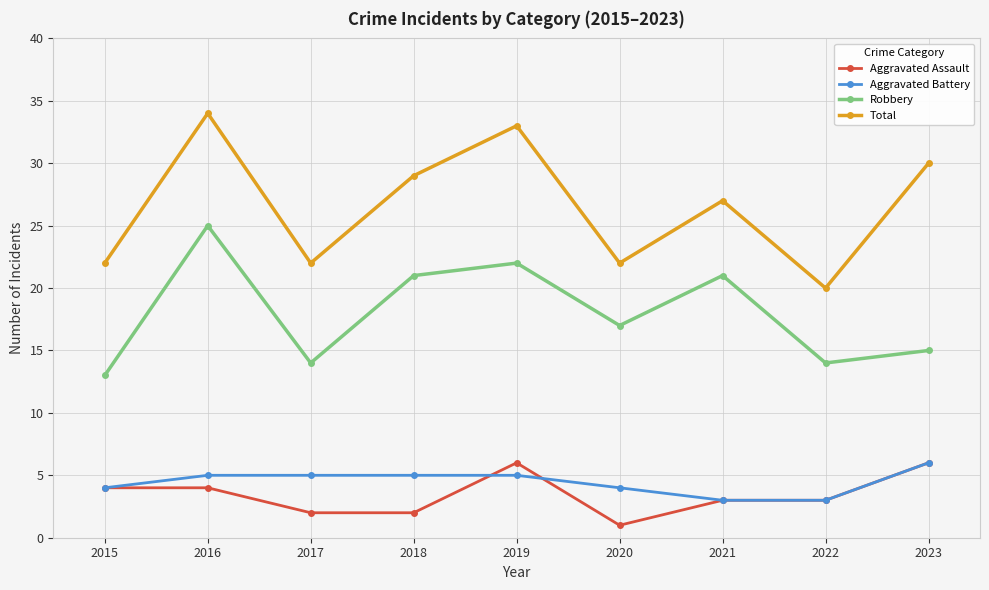

What are all the series names shown in the legend?

Aggravated Assault, Aggravated Battery, Robbery, Total